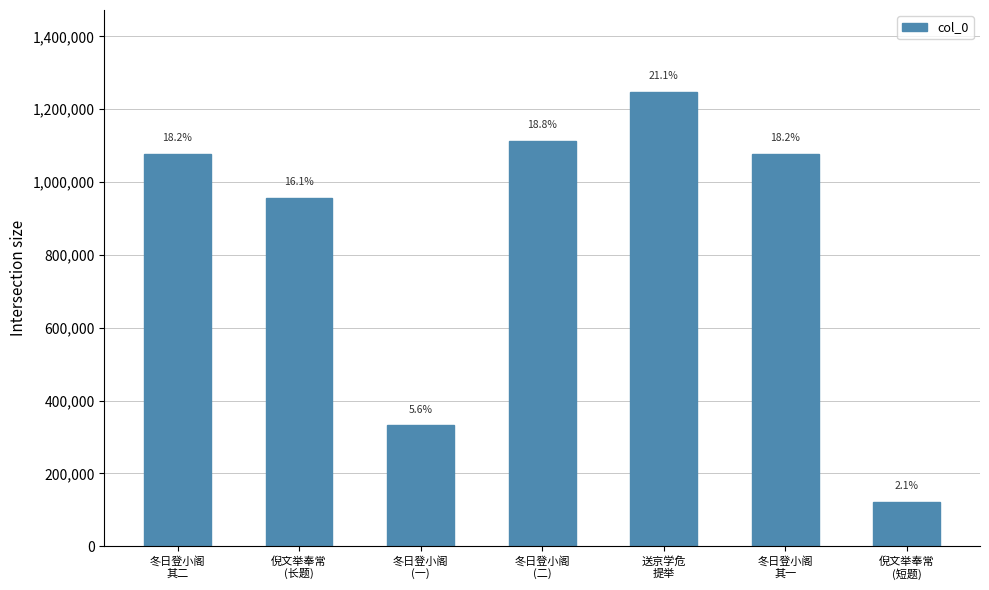

How many bars are there in total?

7